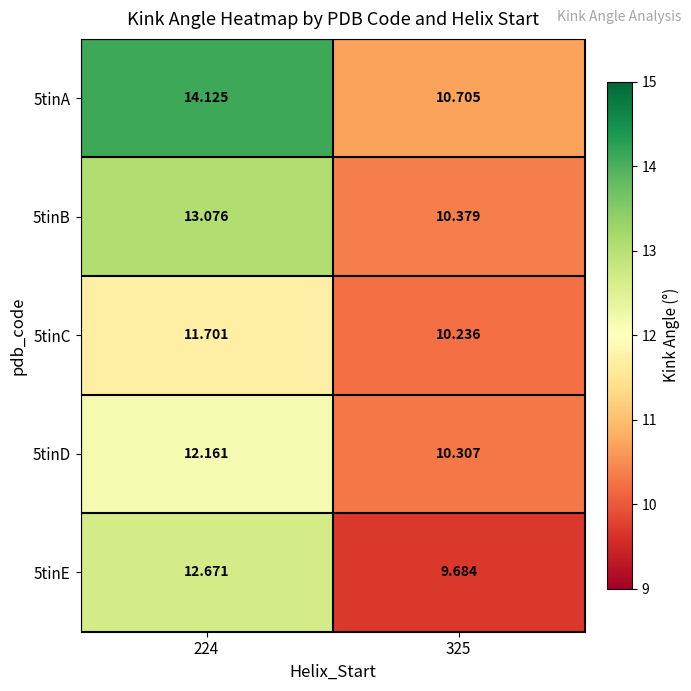

Which series has the largest total across all categories?

5tinA